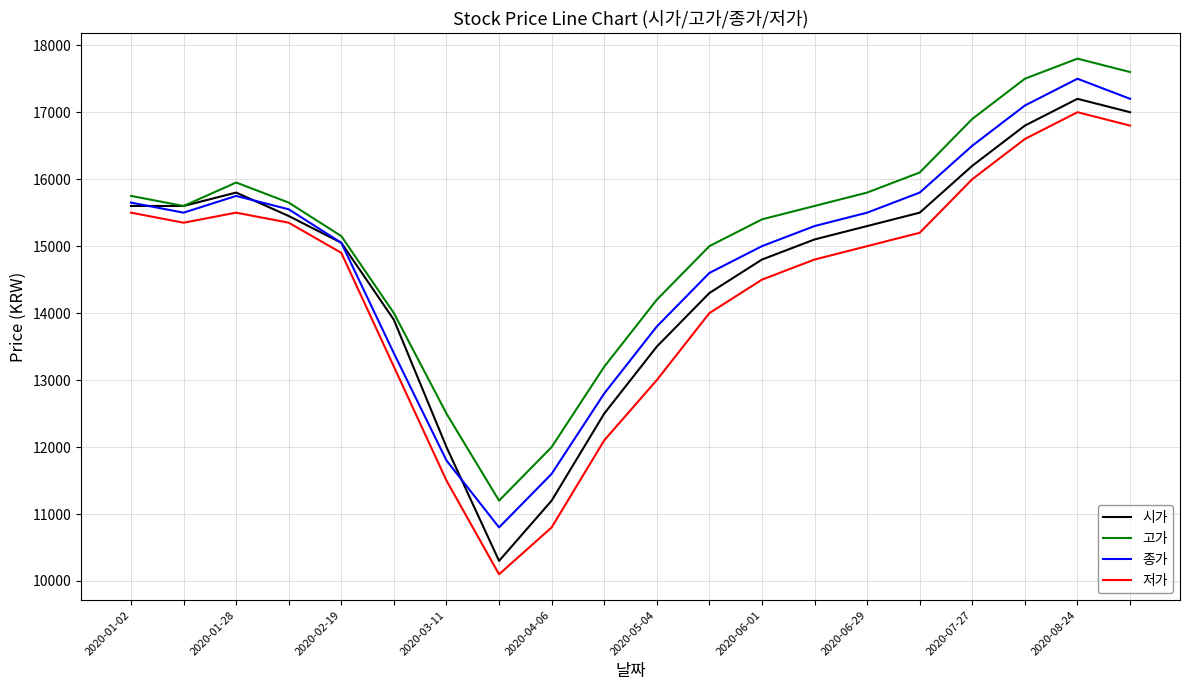

How many interior local valleys does the 종가 series have?

2